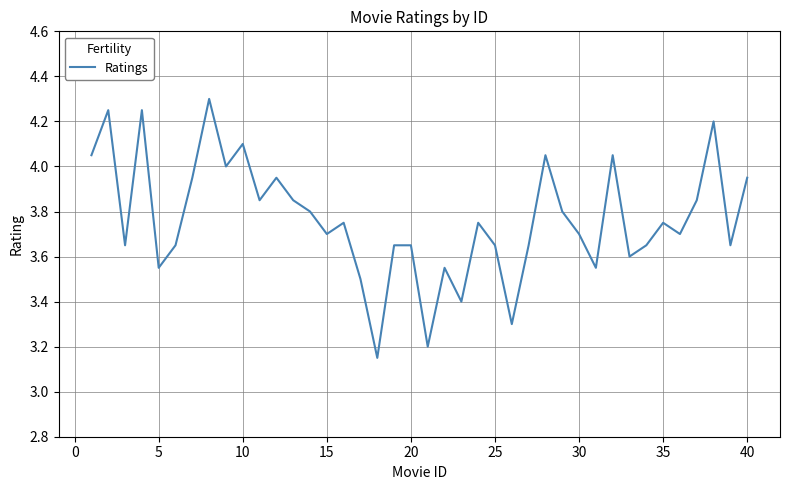

What is the greatest value displayed?

4.3